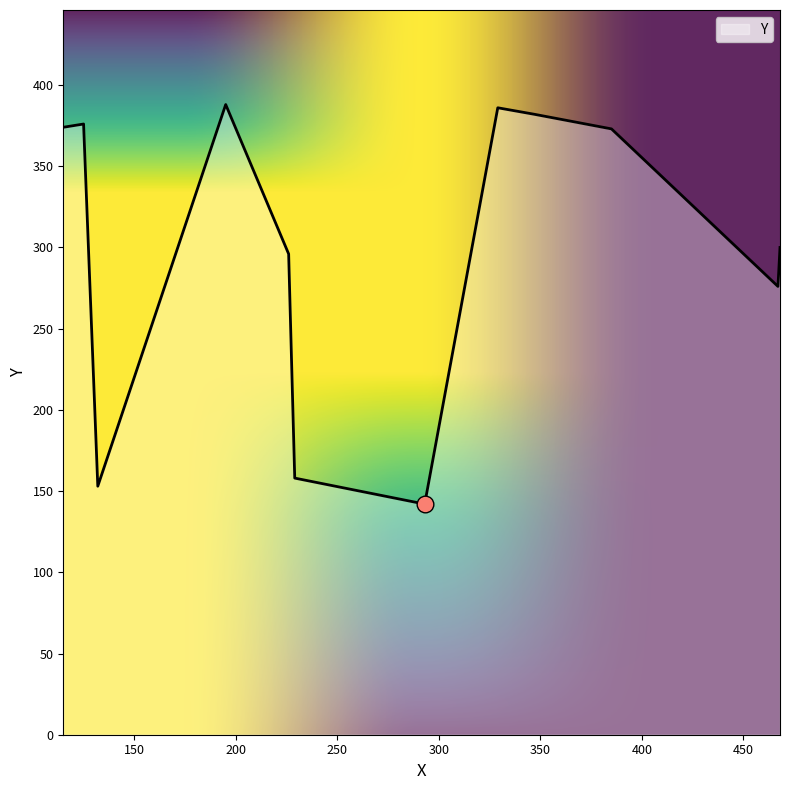

What is the smallest value displayed?

142